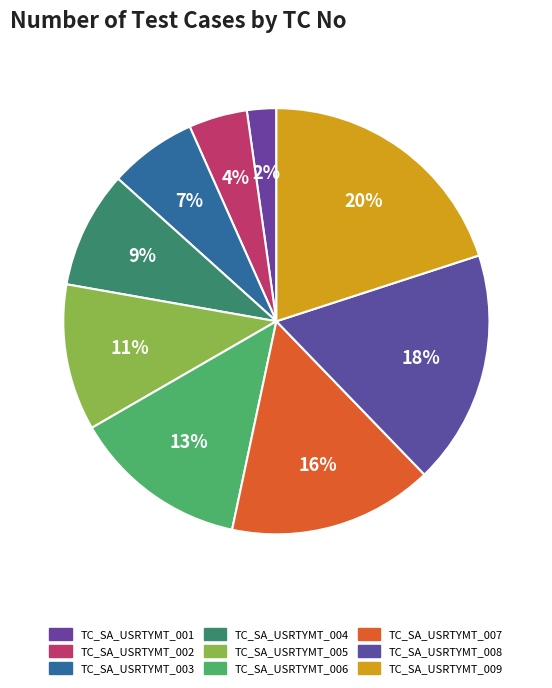

Does TC_SA_USRTYMT_005 represent more than half of the total?

No